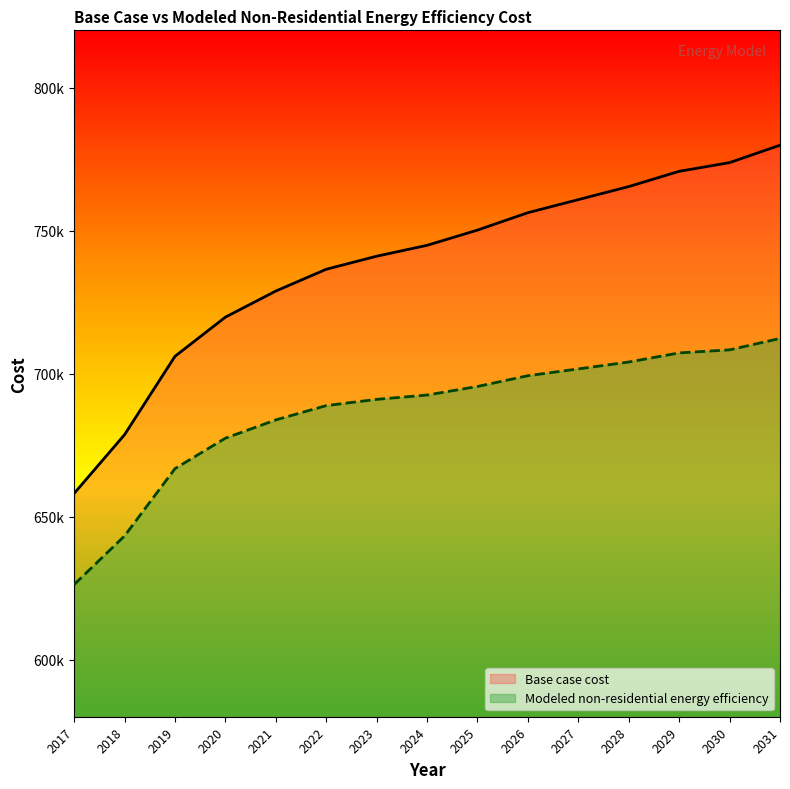

What is the sum of all Modeled non-residential energy efficiency values?

10297737.5